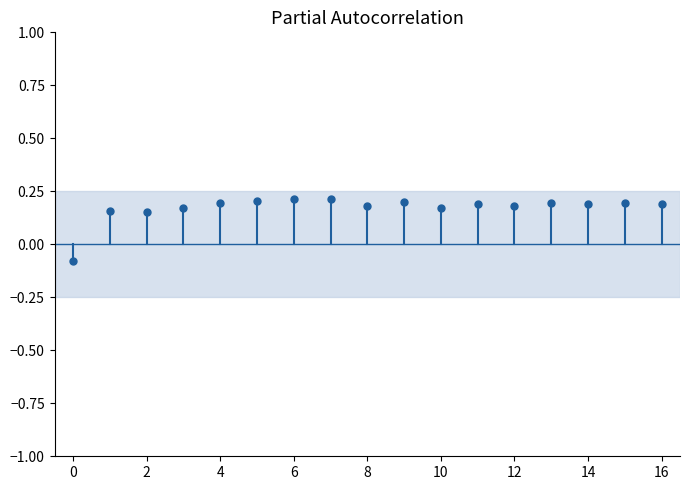

True or false: col_5 and col_6 cross at least once.

False